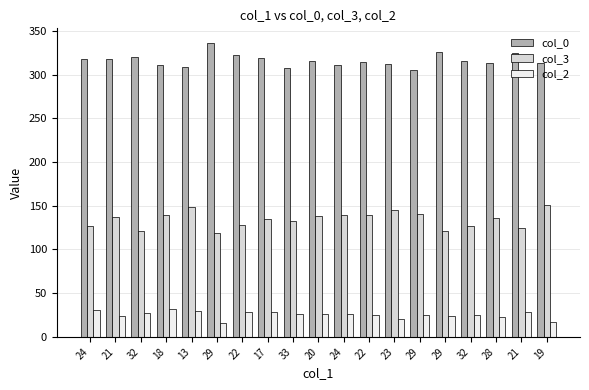

What is the total value across all series at 24?

476